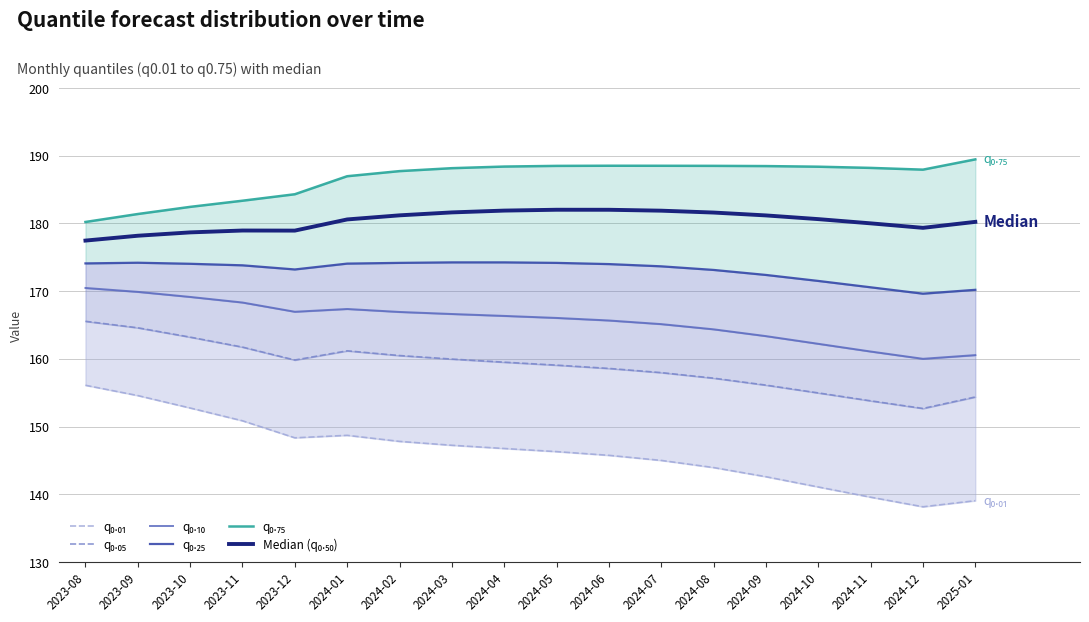

Which category has the lowest value in the q₀.₂₅ series?

2024-12